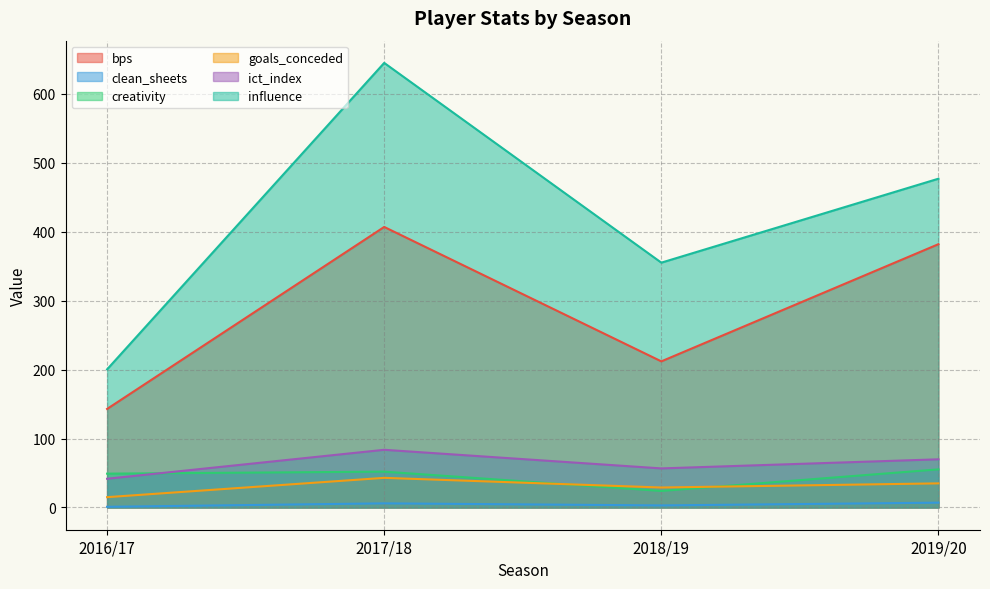

What position from the left is 2018/19?

3